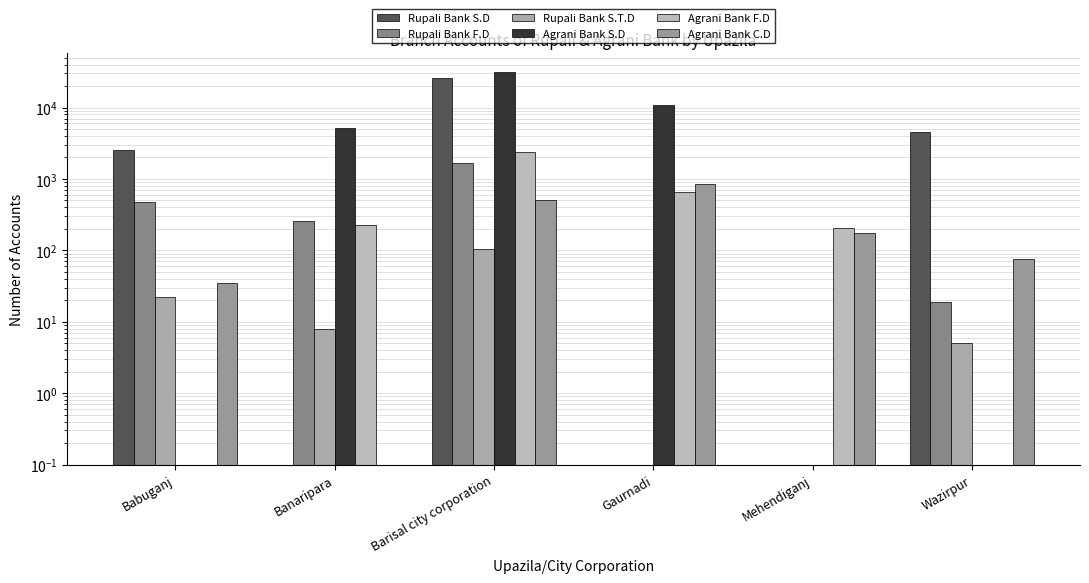

What is the difference between the maximum and minimum values in the Agrani Bank S.D series?

30994.9